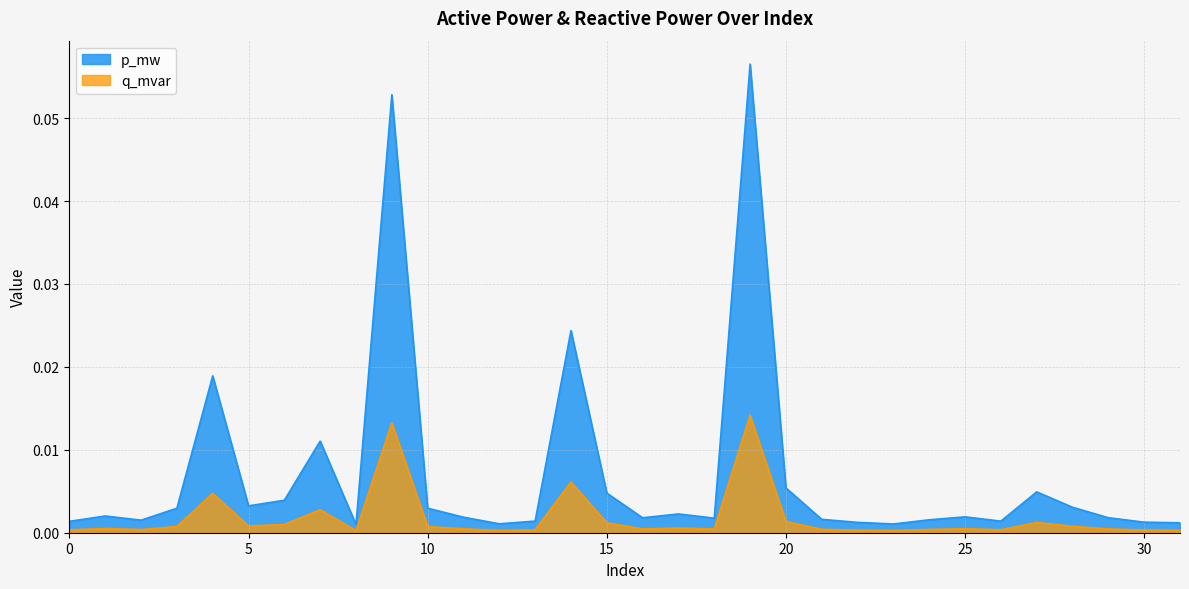

True or false: p_mw and q_mvar intersect in this chart.

False